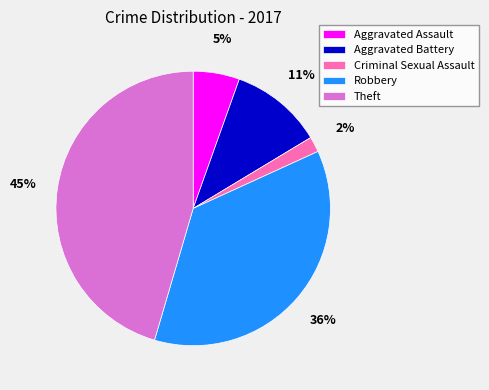

To the nearest percent, what is the average slice percentage?

20%